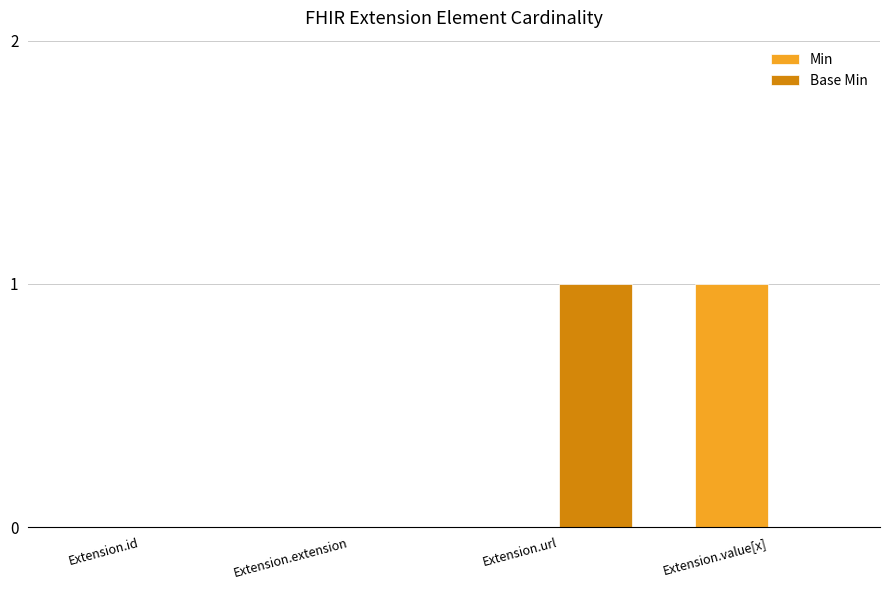

The value of Base Min at Extension.value[x] is 0. True or false?

True